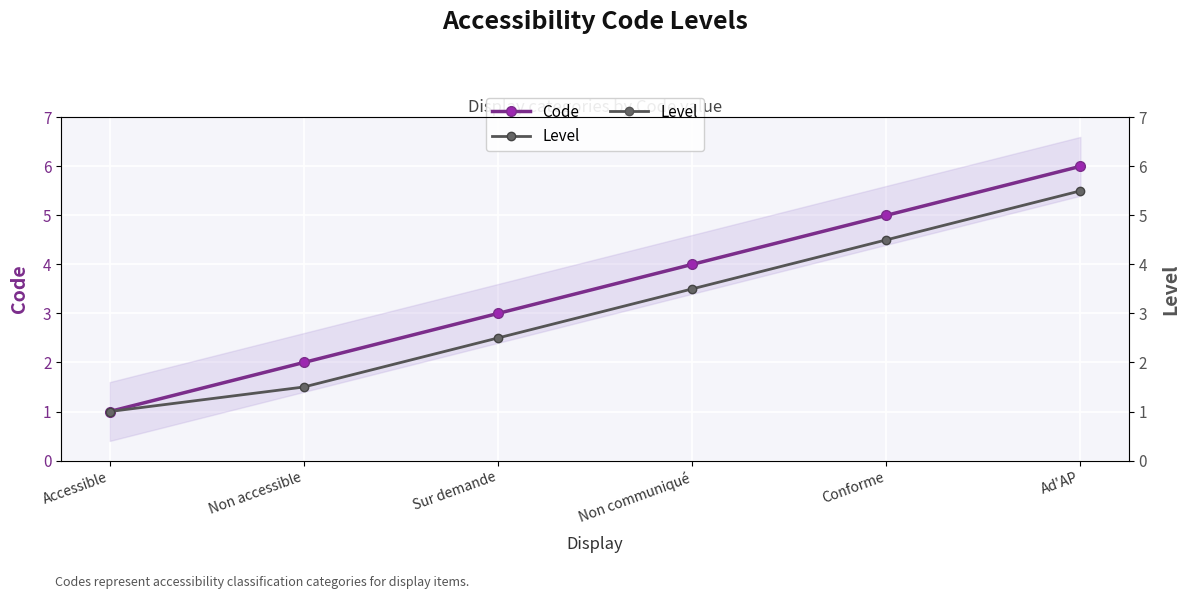

What is the label of the 6th point from the right?

Accessible